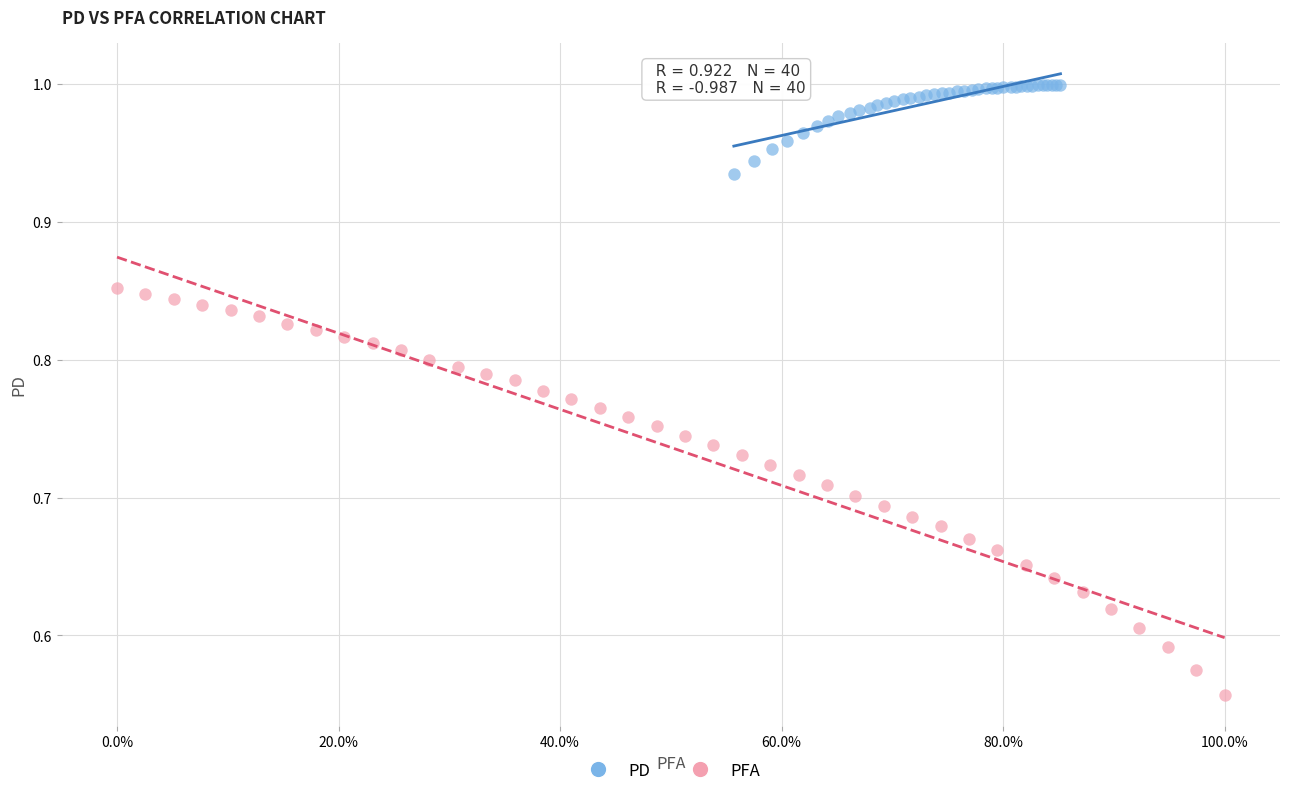

Which series reaches the minimum Y coordinate?

PFA